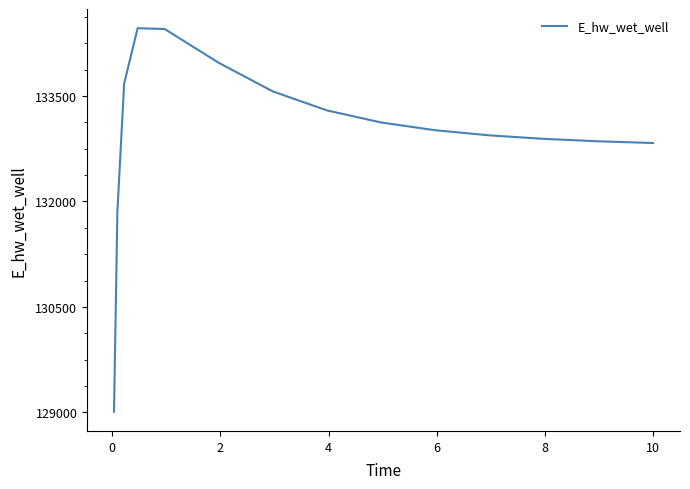

What is the maximum value shown in the chart?

134464.9